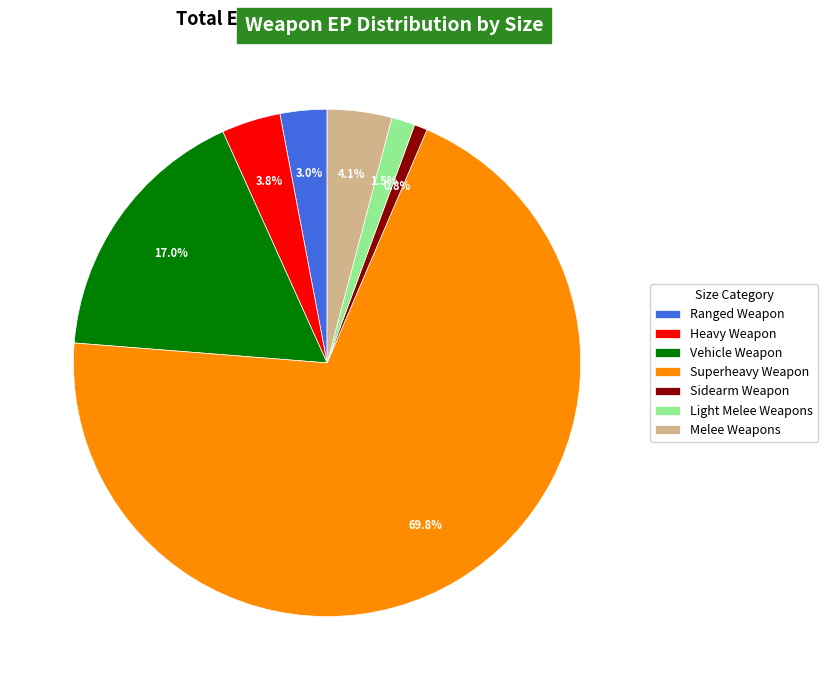

What percentage is NOT represented by Vehicle Weapon?

83.0%